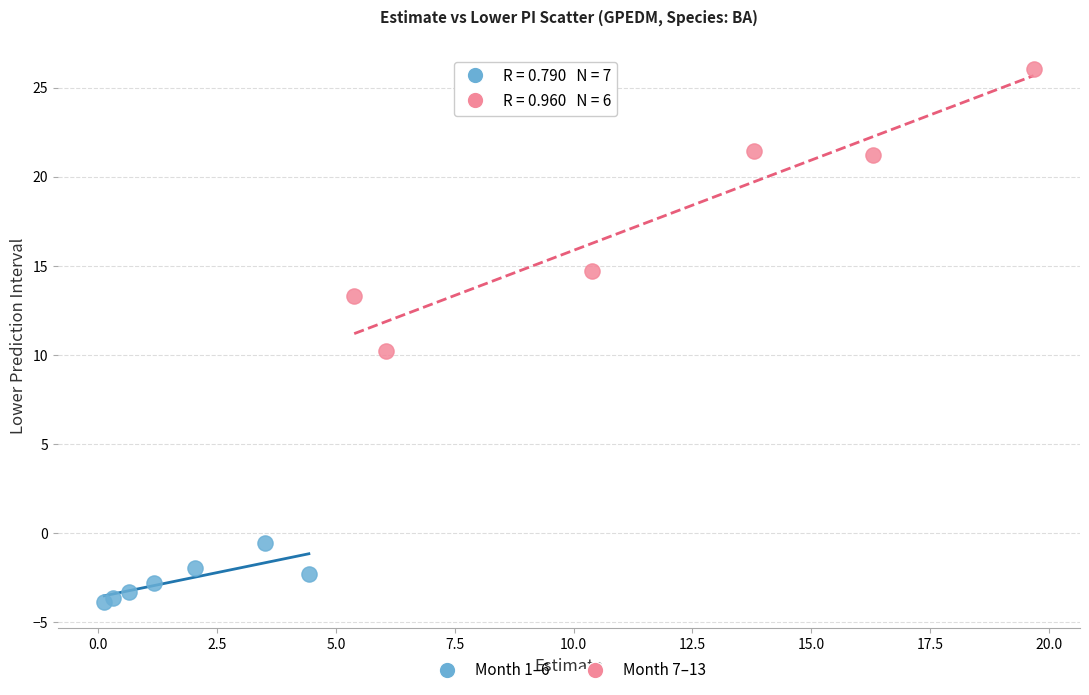

Which series contains the lowest Y value?

Month 1–6